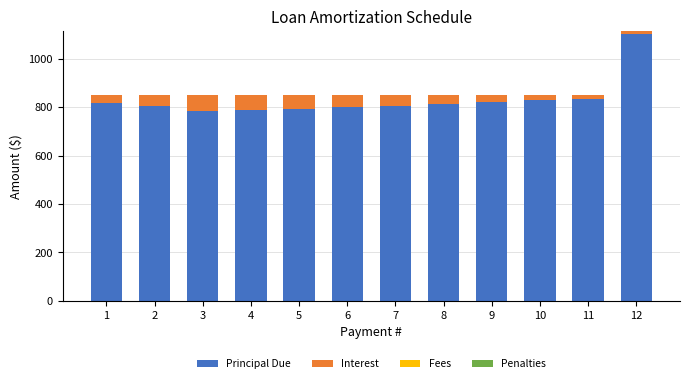

What is the minimum value for Principal Due?

783.3